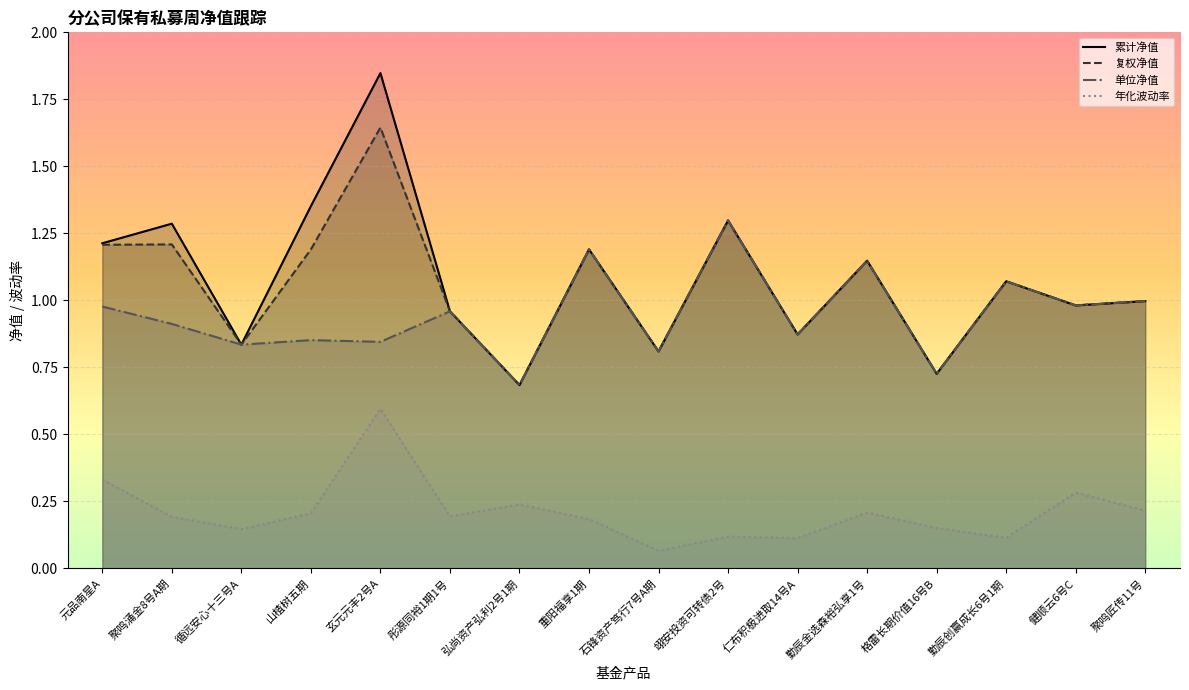

What is the value of the 累计净值 point at the 8th from the left?

1.2